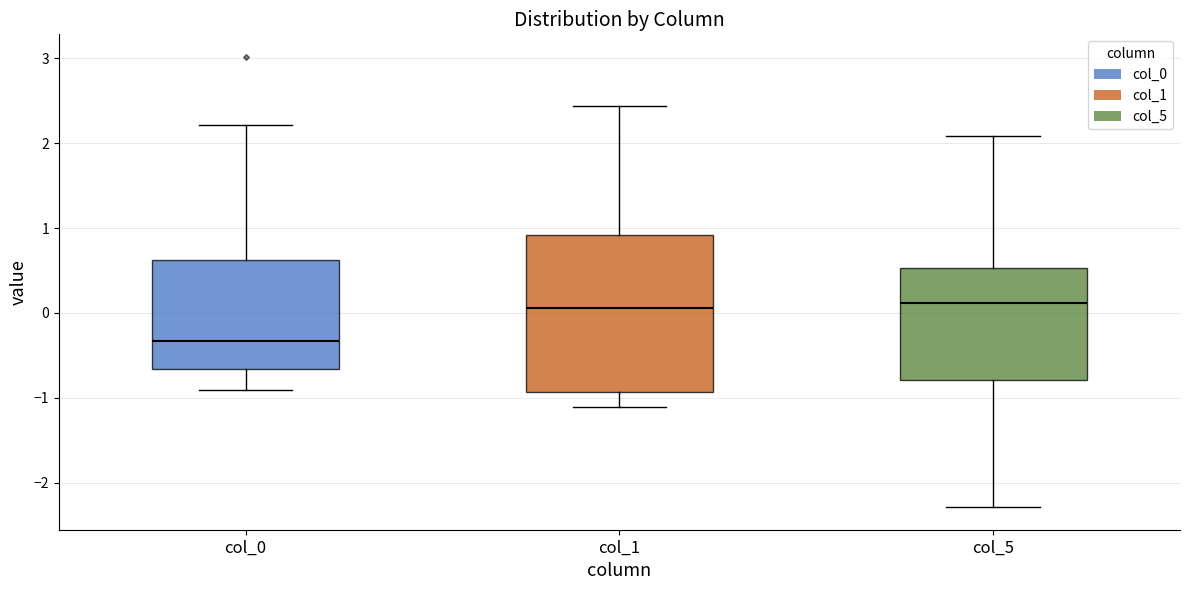

Which box is the tallest, from its lower edge to its upper edge?

col_1